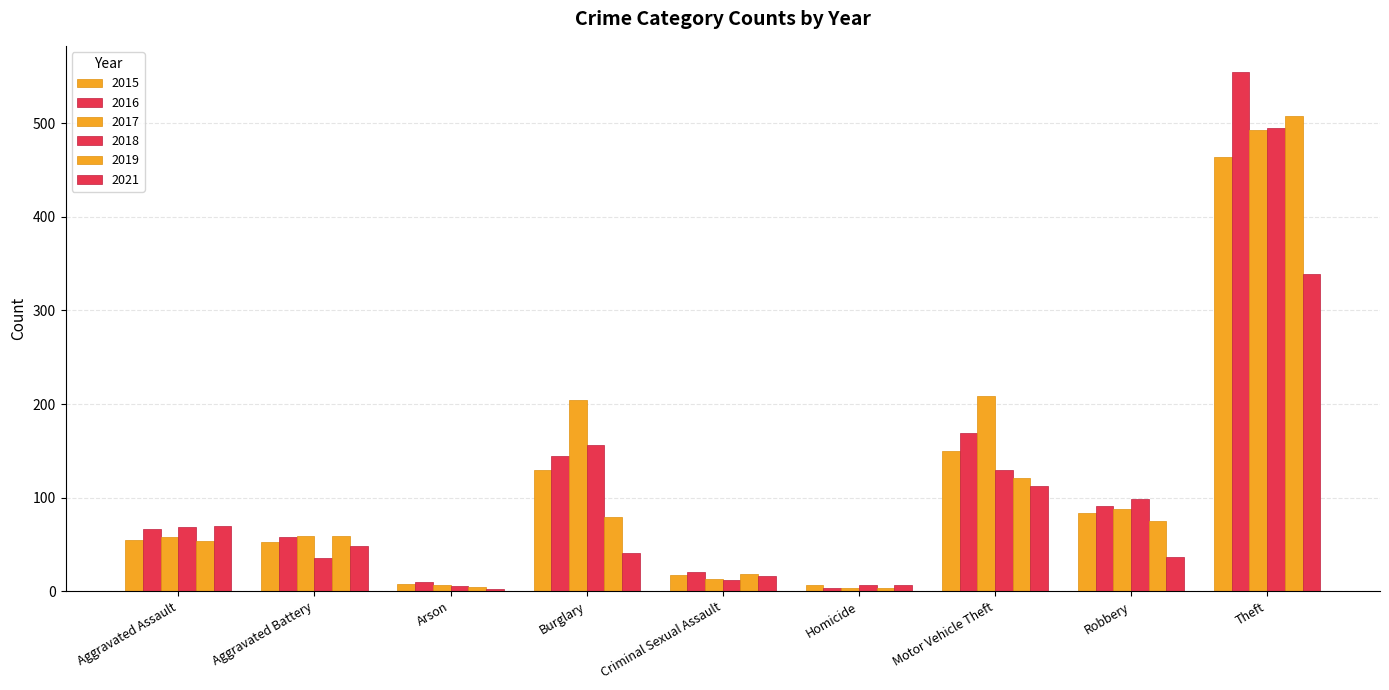

Are the bars grouped side by side (vs. stacked)?

Yes